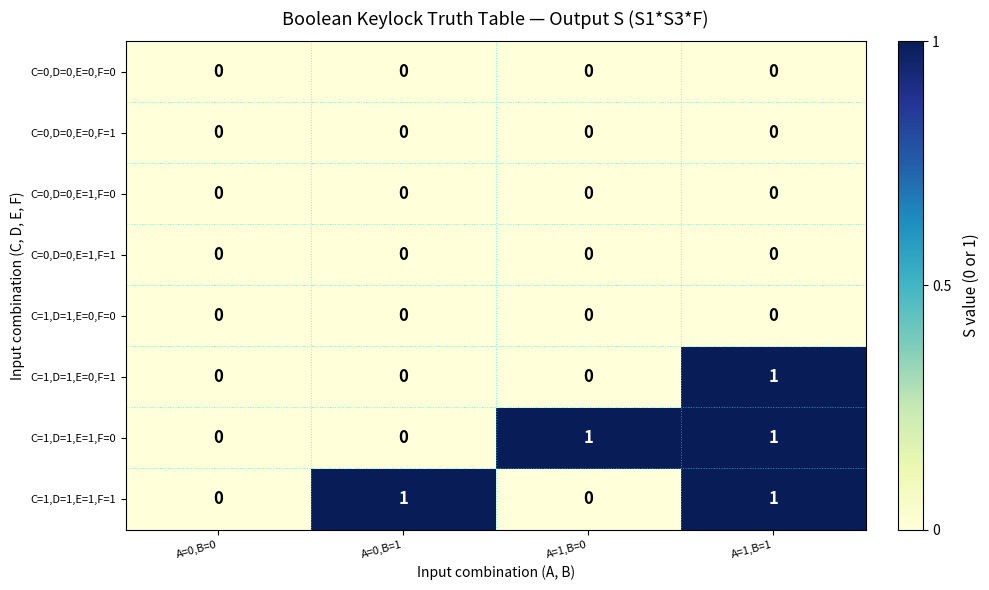

Is the value of C=1,D=1,E=1,F=1 at A=0,B=1 greater than the value of C=0,D=0,E=0,F=0 at A=0,B=0?

Yes